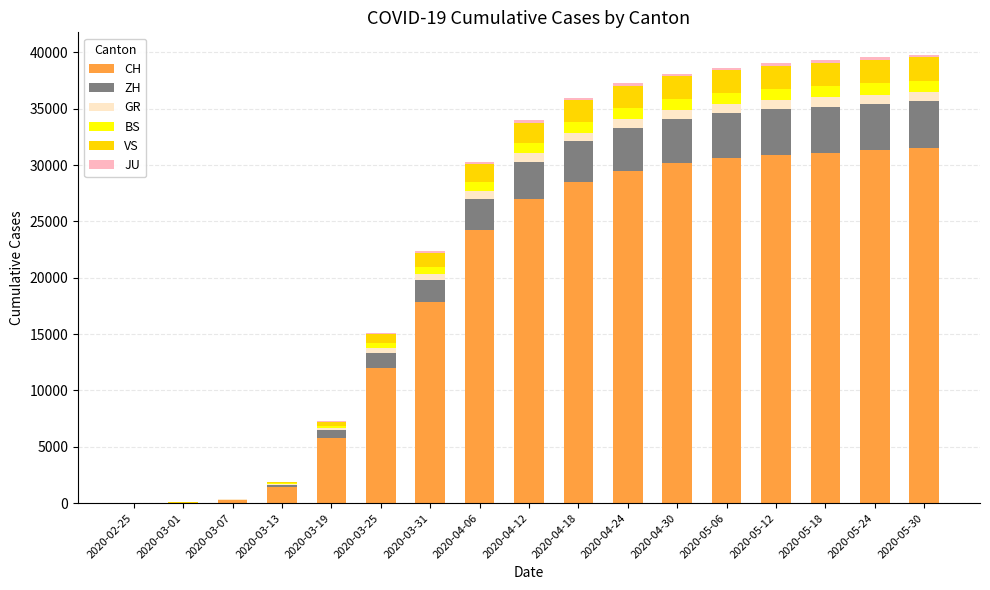

What is the highest value of the CH series?

31500